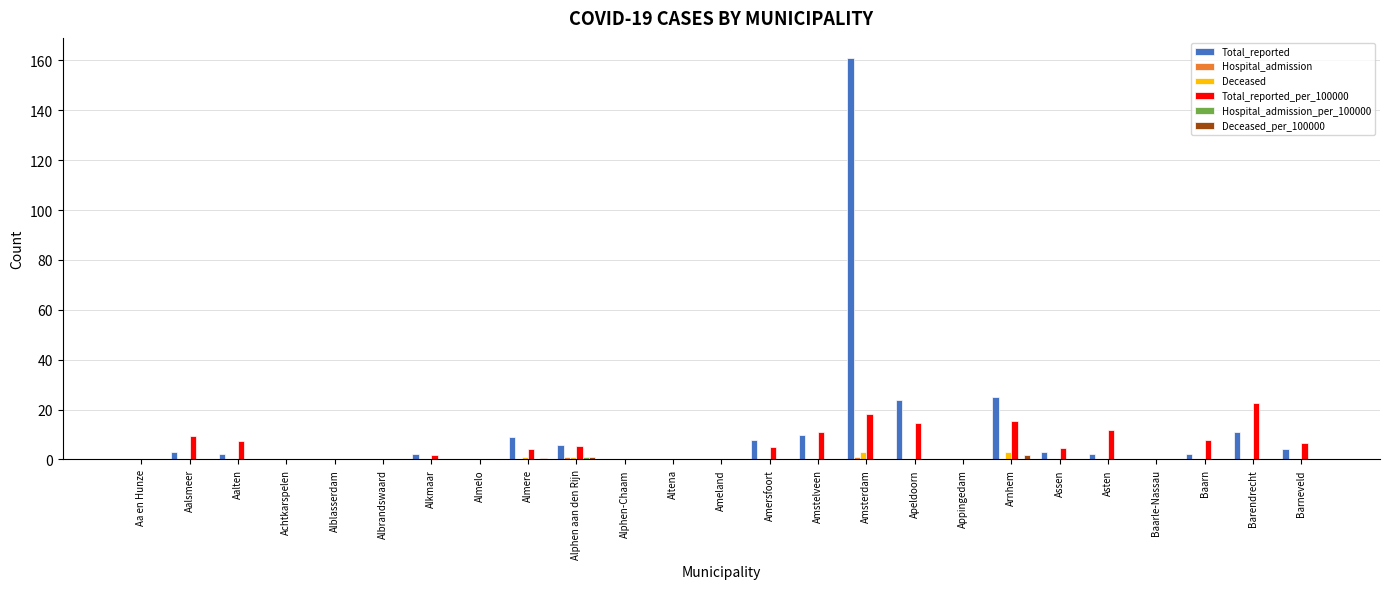

At which category is the sum across all series the highest?

Amsterdam